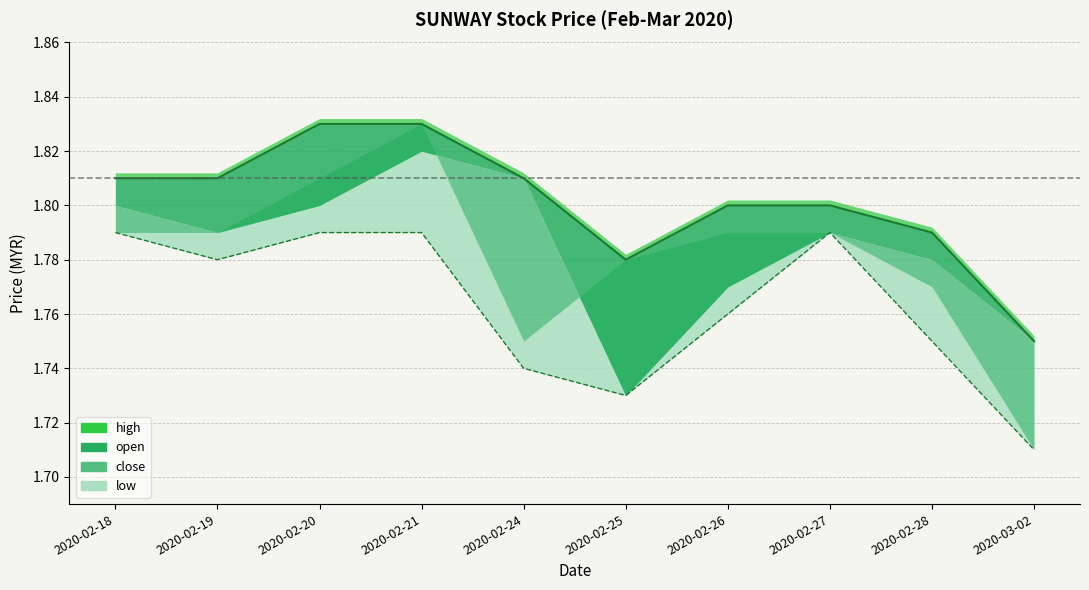

What is the highest value of the high series?

1.8